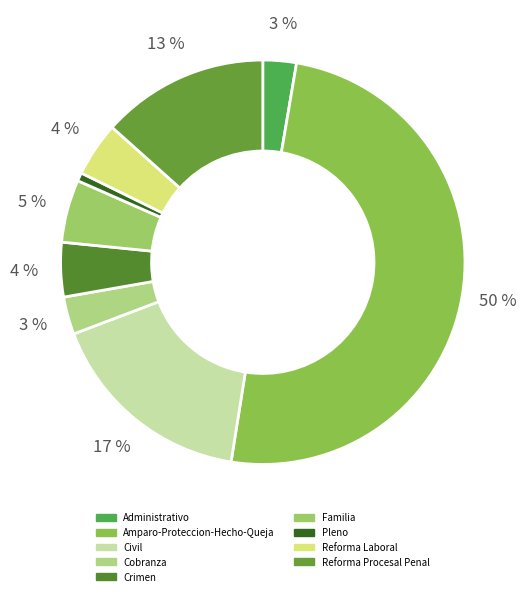

Count the number of slices in the pie.

9